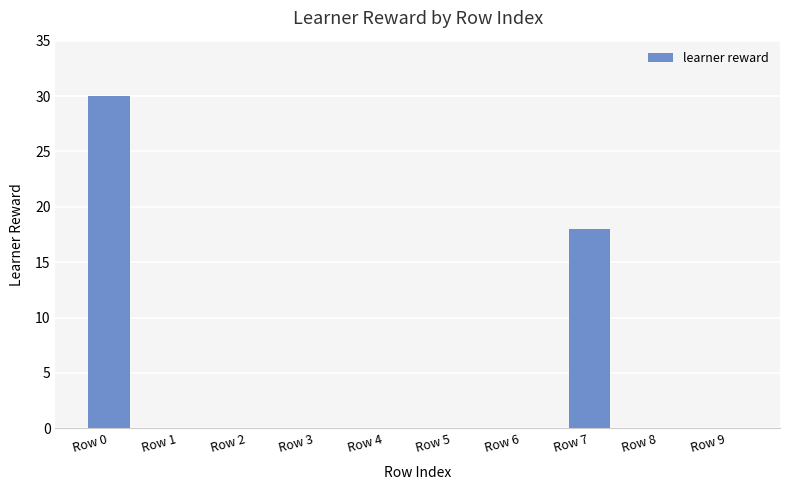

Reading left to right, transcribe all the data shown in this chart.

30	0	0	0	0	0	0	18	0	0